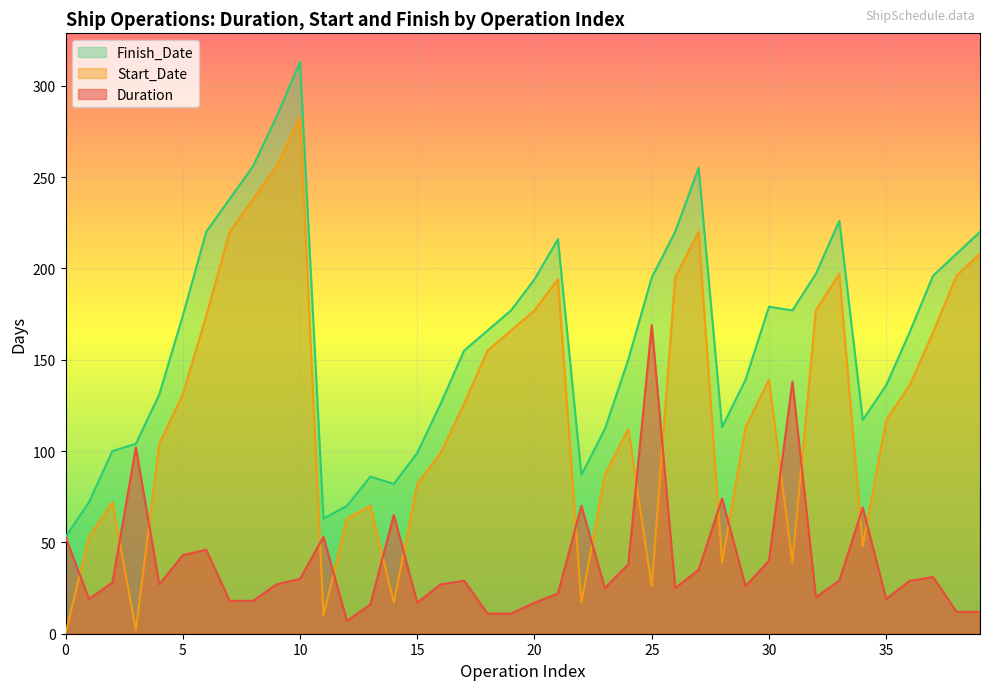

Which has a higher value, 11 or 19?

11